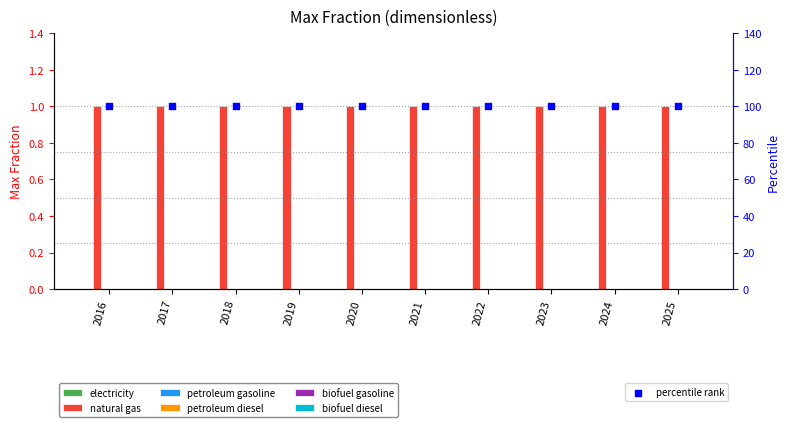

Which series has the largest total across all categories?

natural gas